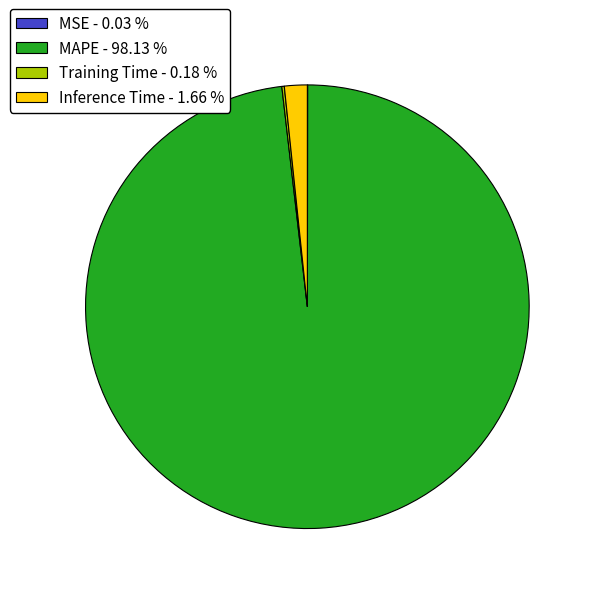

Is Inference Time - 1.66 % the majority of the pie?

No